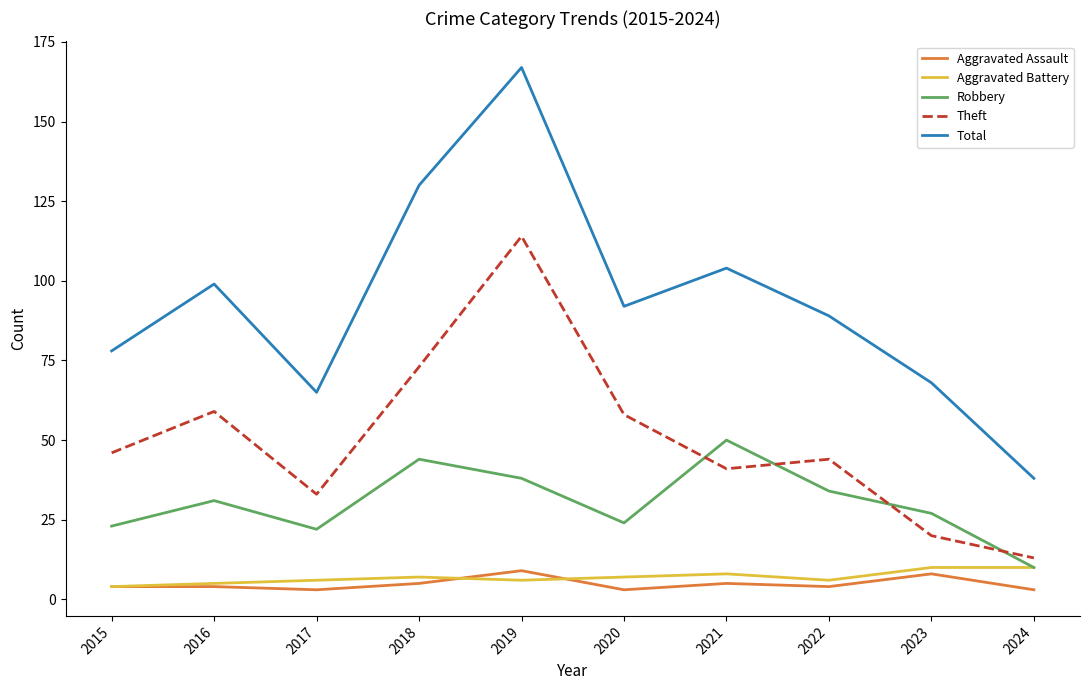

True or false: Total and Aggravated Assault cross at least once.

False